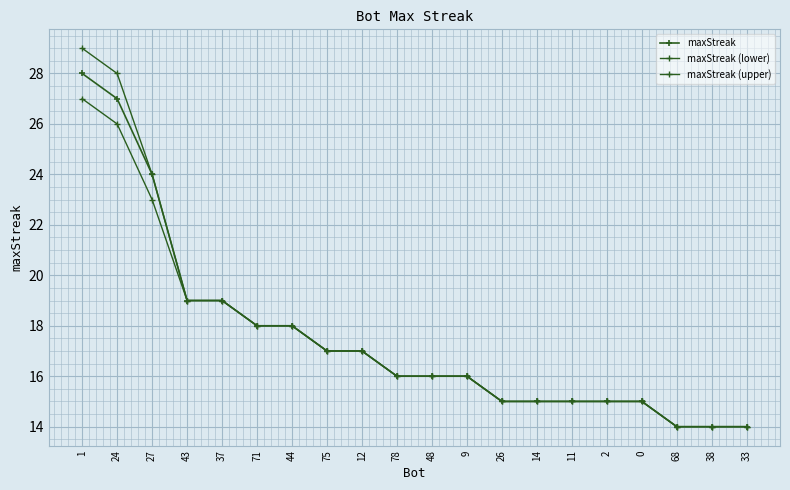

True or false: maxStreak (upper) and maxStreak intersect in this chart.

False